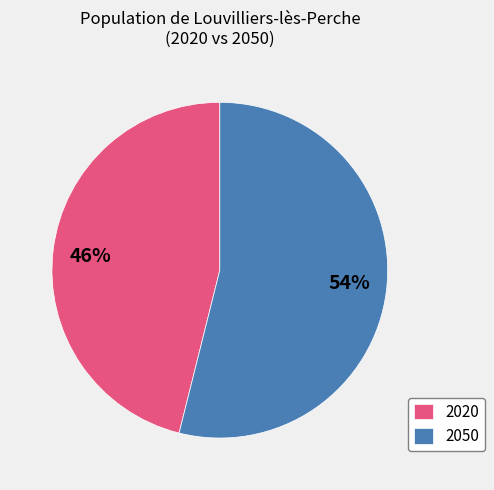

Between 2050 and 2020, which is larger?

2050